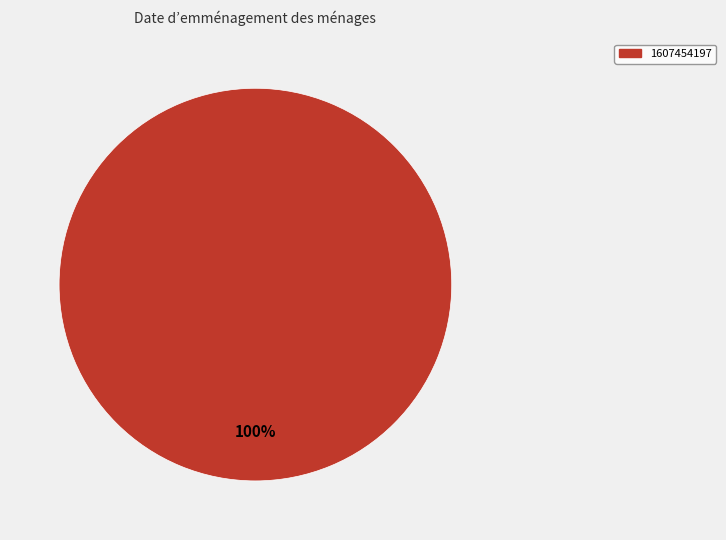

Does any single category account for the majority?

Yes